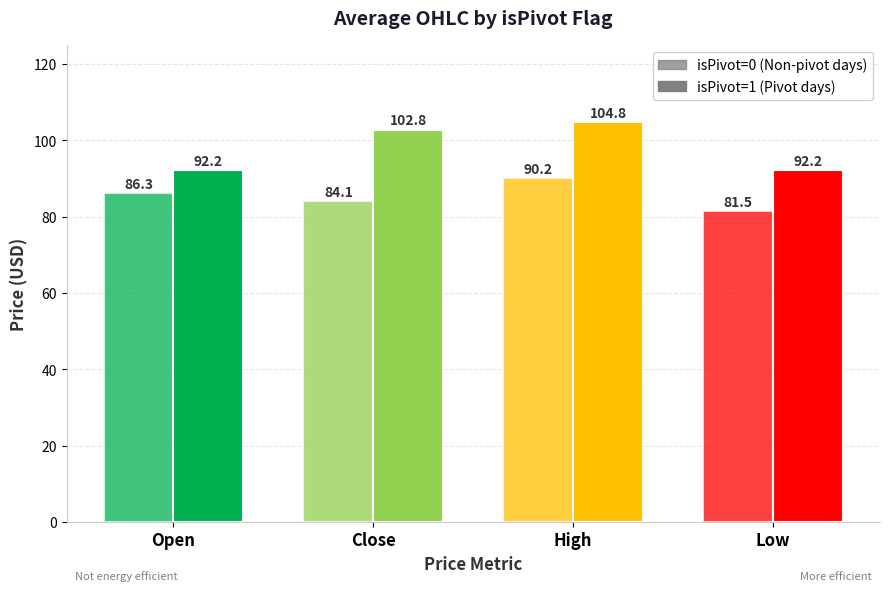

True or false: Avg Open has a value of 147.7 at 27.

False